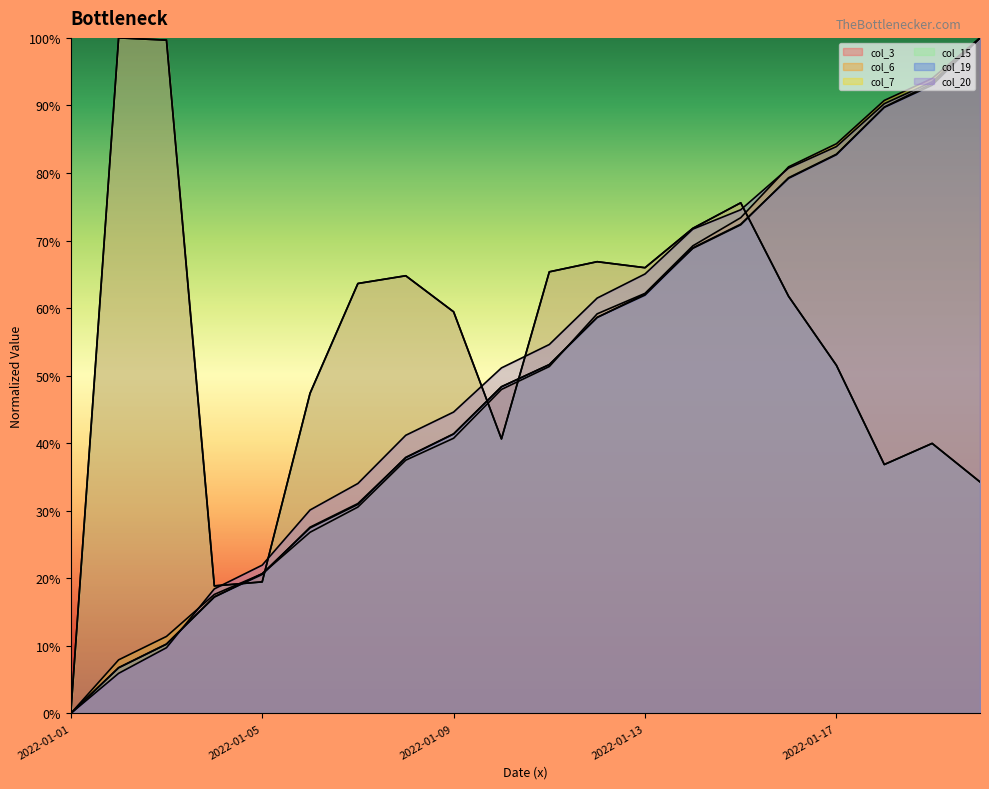

Rank the series by their maximum value, from highest to lowest.

col_3, col_6, col_7, col_15, col_19, col_20